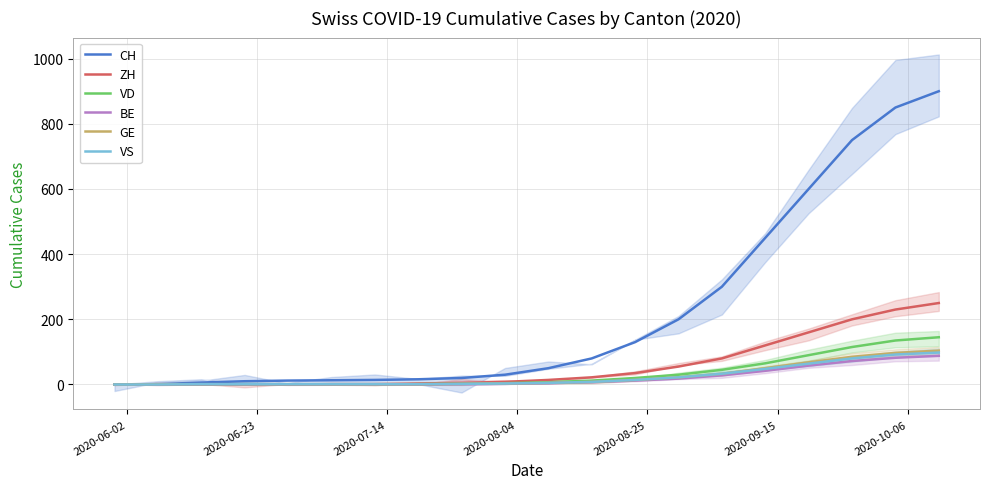

What is the highest value of the VD series?

145